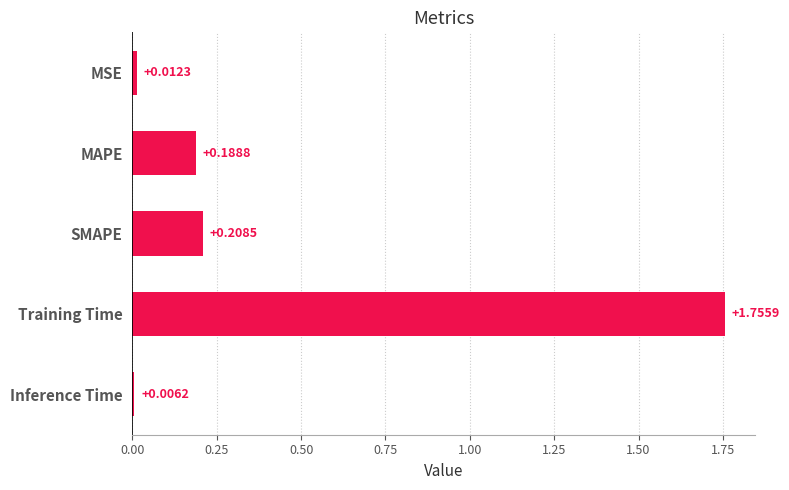

What is the label of the 2nd bar from the top?

MAPE